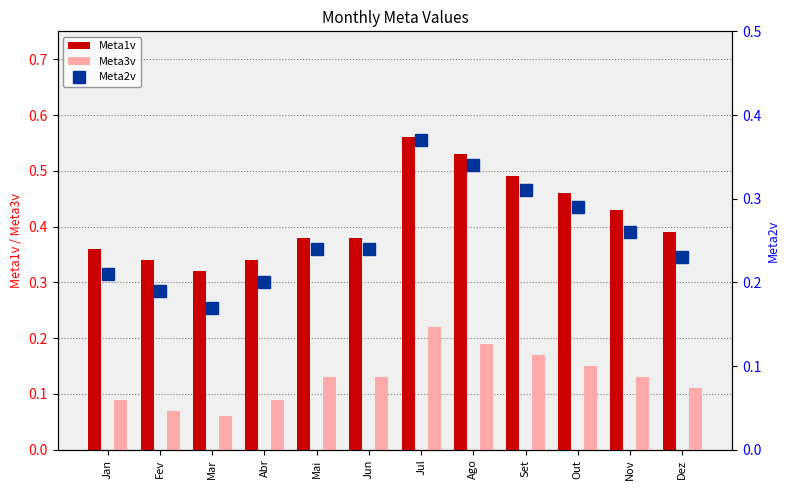

What are all the series names shown in the legend?

Meta1v, Meta3v, Meta2v